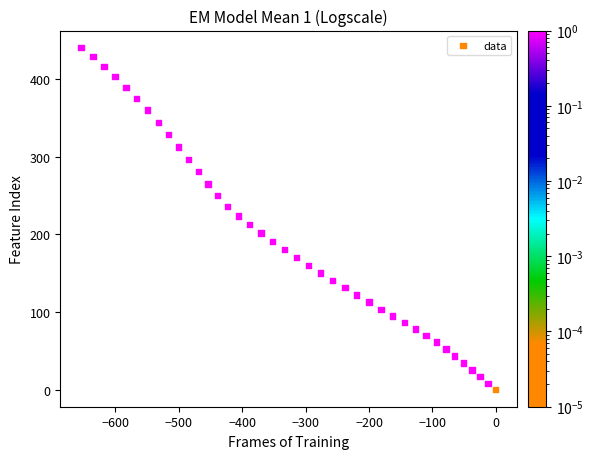

What is the range of Y values (max minus min)?

440.6